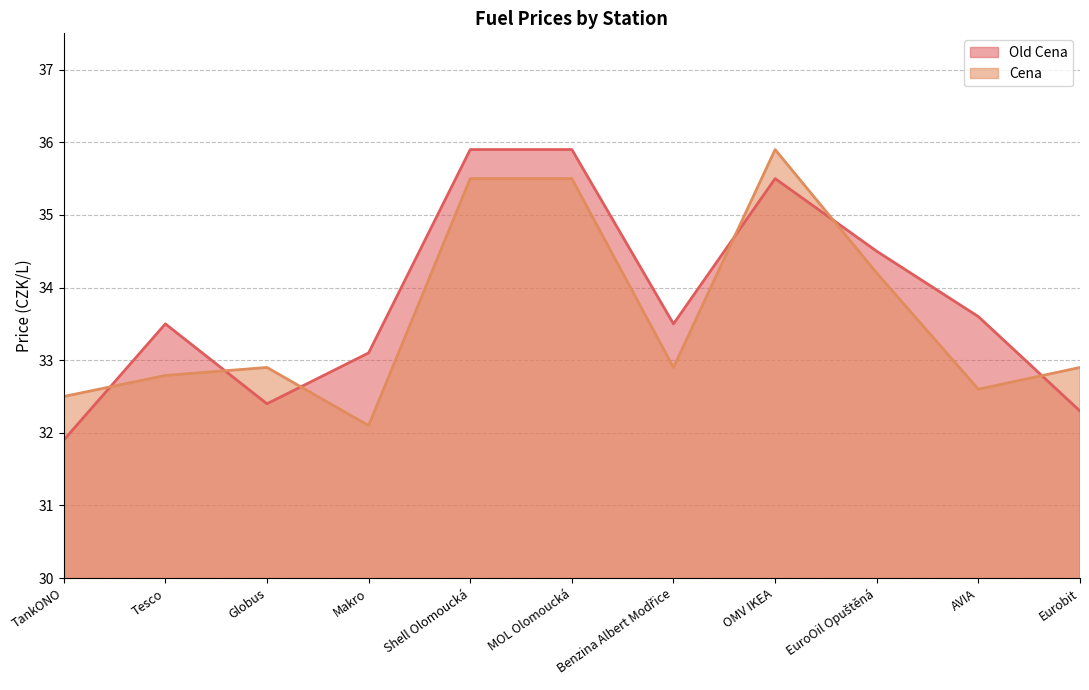

Reading left to right, extract all data points from this chart.

Old Cena: TankONO=31.9	Tesco=33.5	Globus=32.4	Makro=33.1	Shell Olomoucká=35.9	MOL Olomoucká=35.9	Benzina Albert Modřice=33.5	OMV IKEA=35.5	EuroOil Opuštěná=34.5	AVIA=33.6	Eurobit=32.3
Cena: TankONO=32.5	Tesco=32.8	Globus=32.9	Makro=32.1	Shell Olomoucká=35.5	MOL Olomoucká=35.5	Benzina Albert Modřice=32.9	OMV IKEA=35.9	EuroOil Opuštěná=34.2	AVIA=32.6	Eurobit=32.9